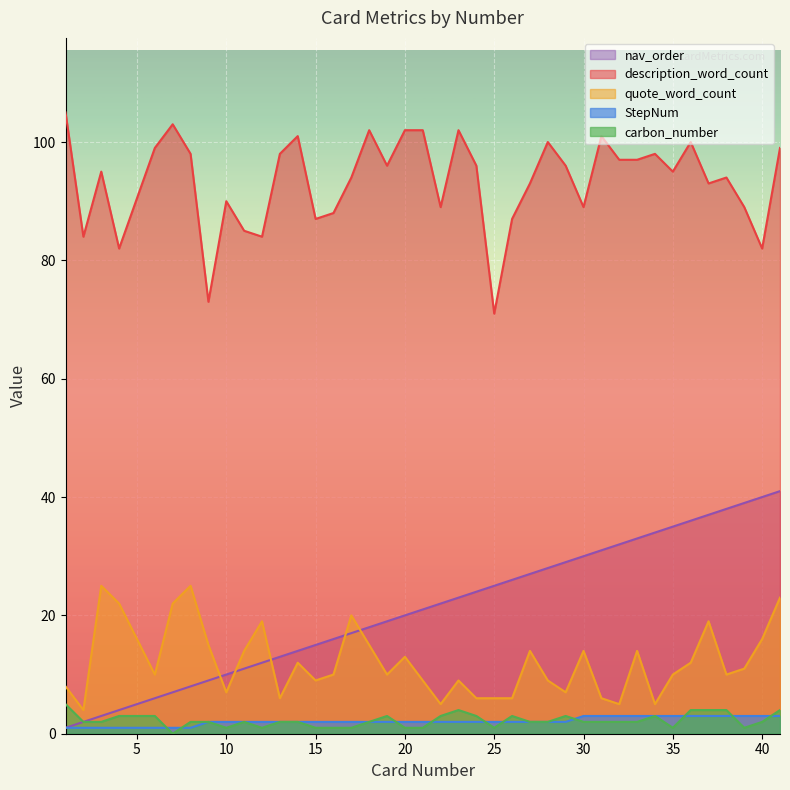

Does the chart display data point markers on the line(s)?

No